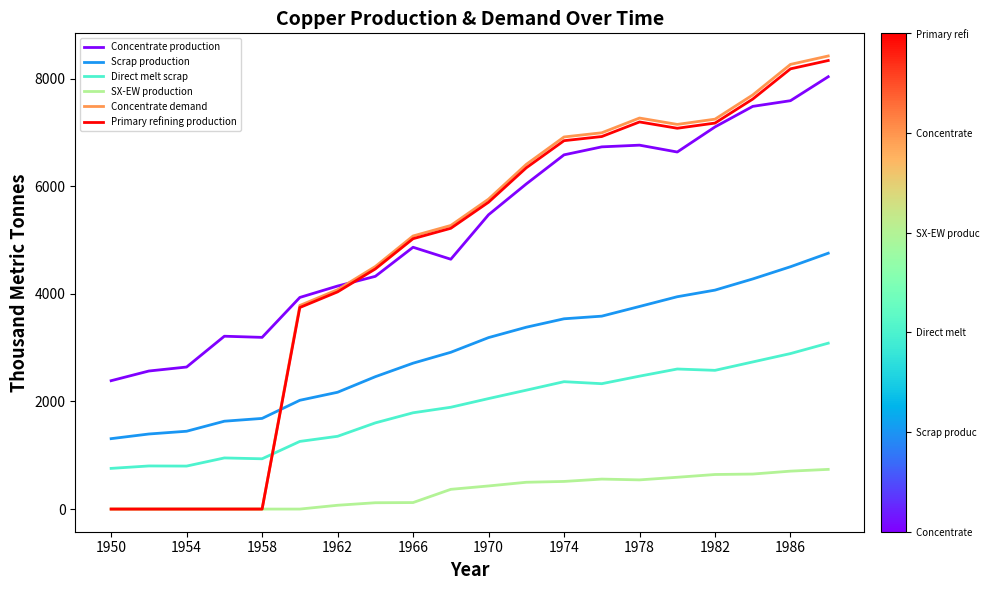

What is the lowest value of the Direct melt scrap series?

756.1